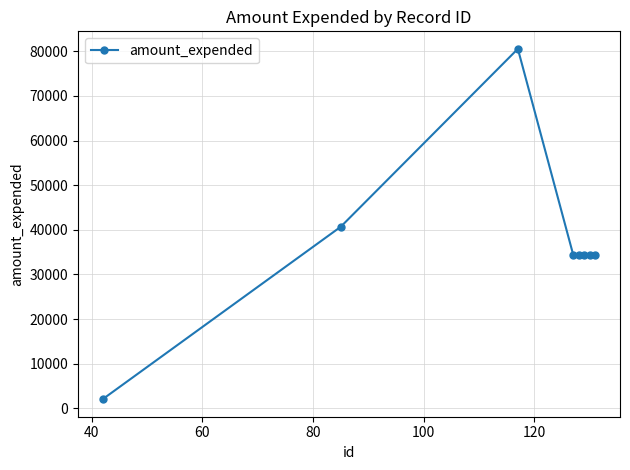

What is the maximum value shown in the chart?

80554